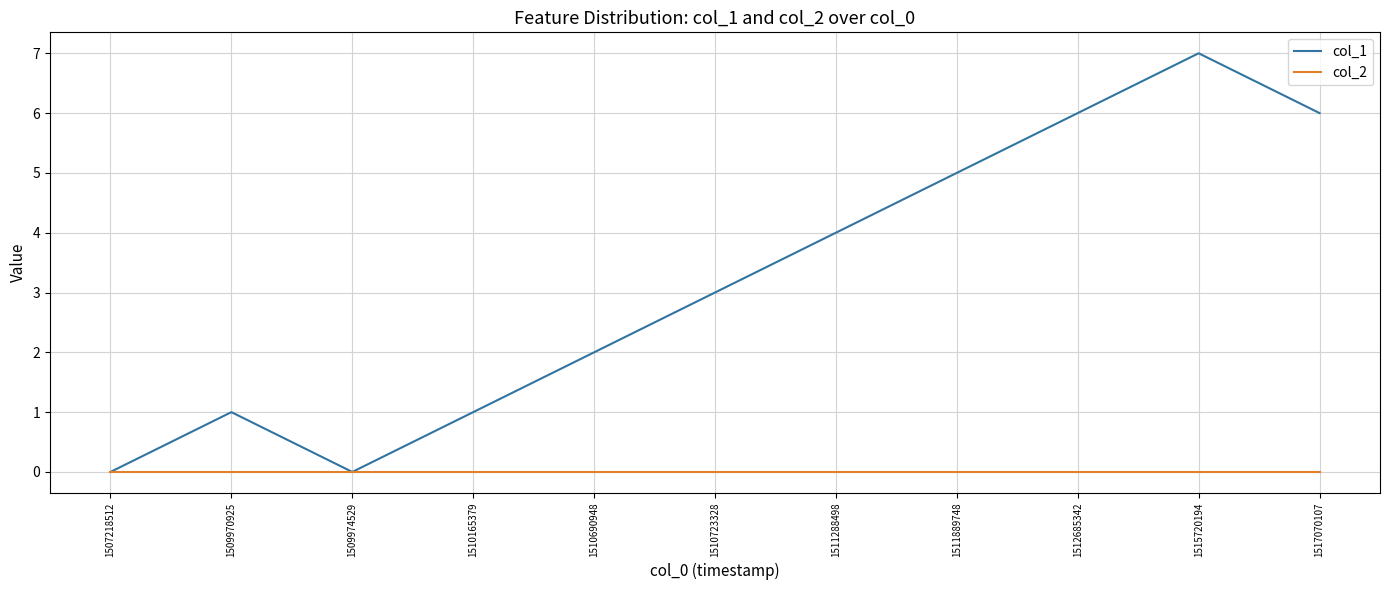

How many lines are shown in the chart?

2